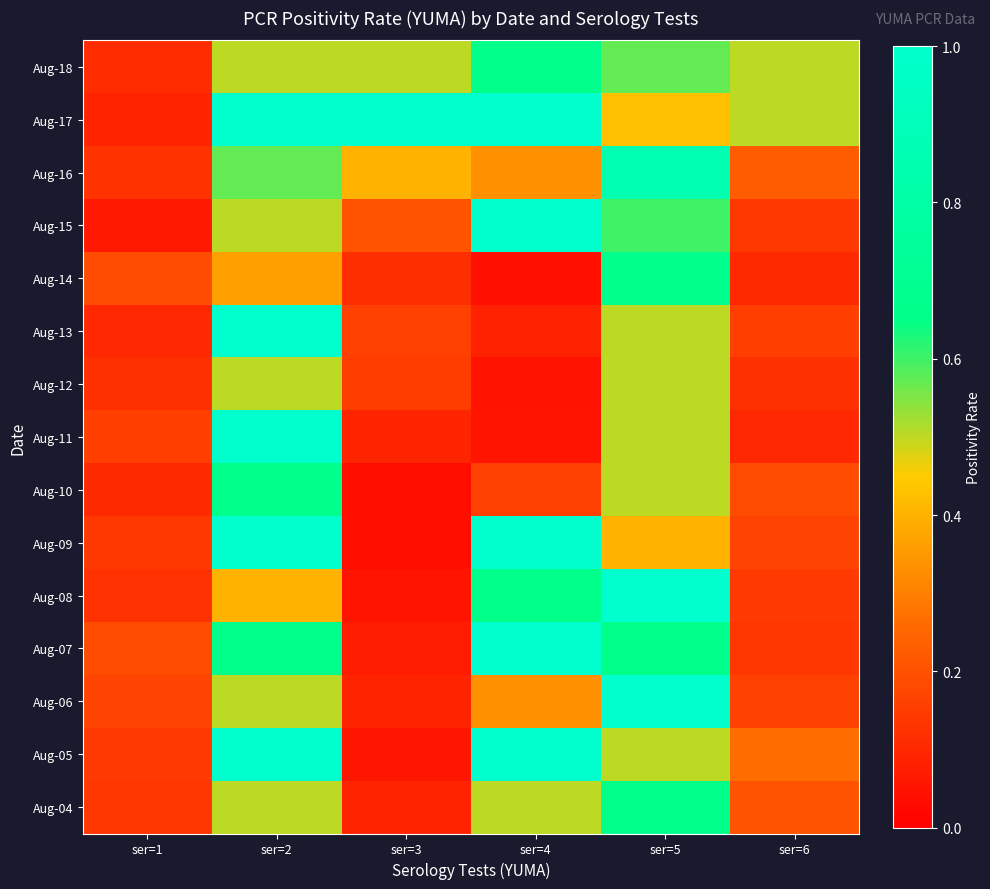

What is the spread (max minus min) of values at ser=1?

0.1